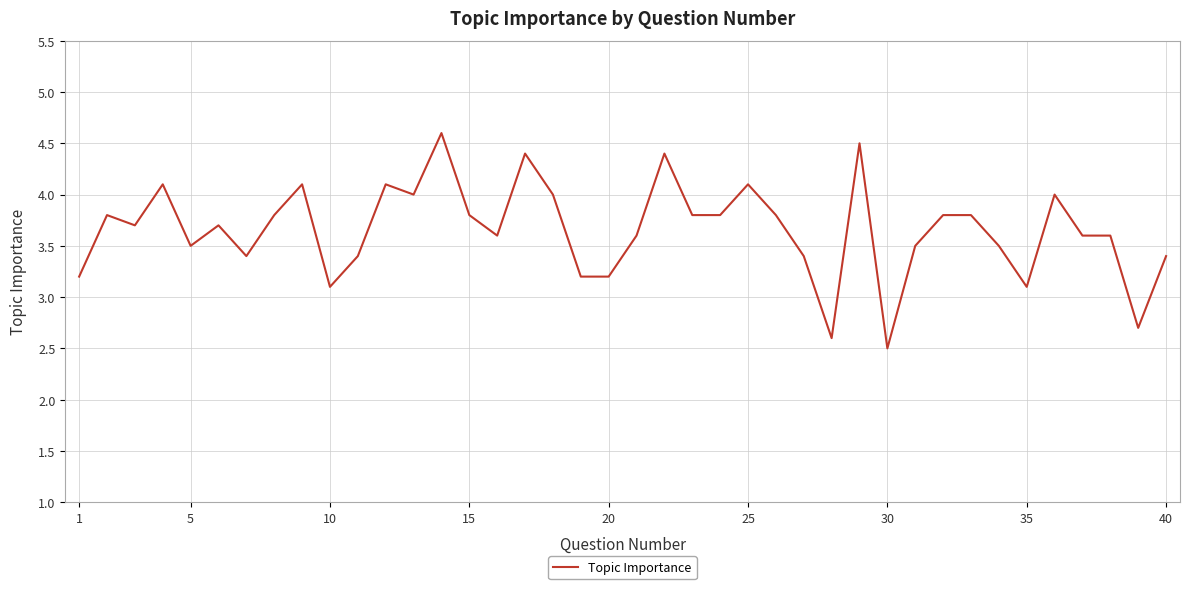

What is the difference between the maximum and minimum values?

2.1